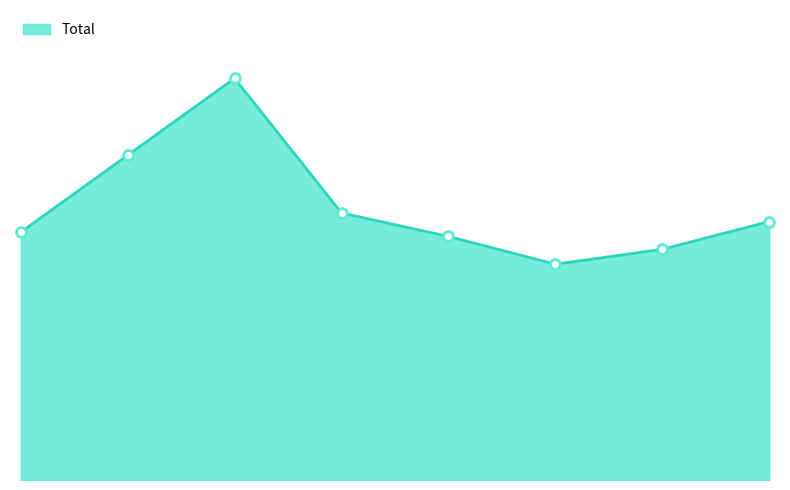

Is this an area chart (filled region under the line)?

Yes